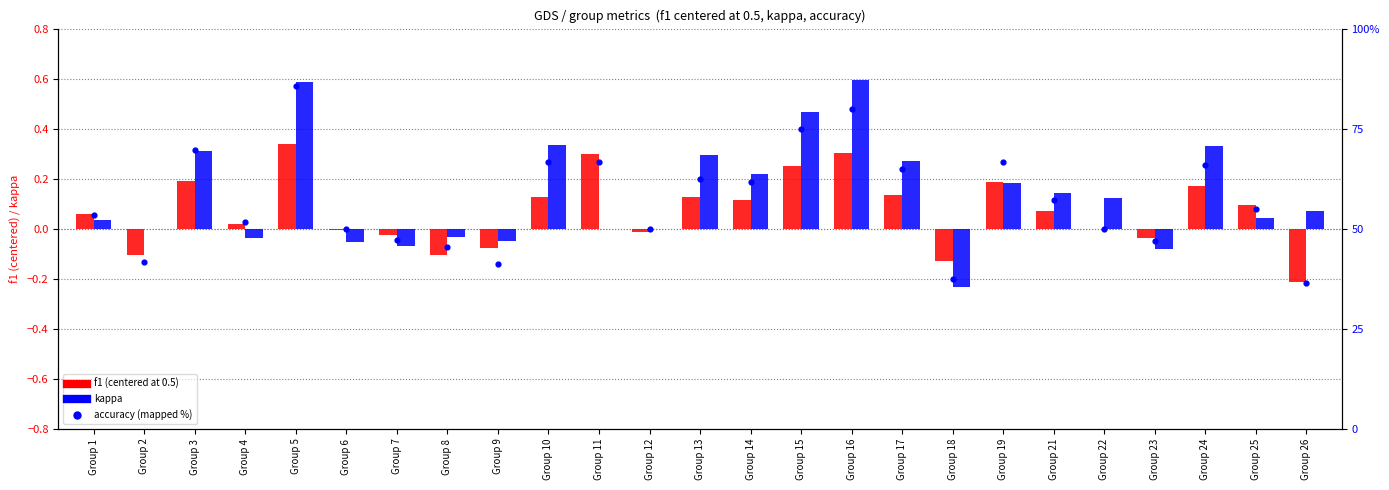

At how many categories does at least one series exceed 0?

17